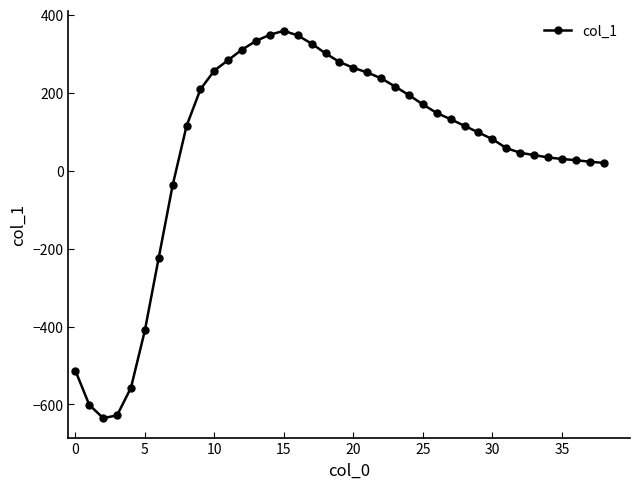

What is the sum of all values?

2051